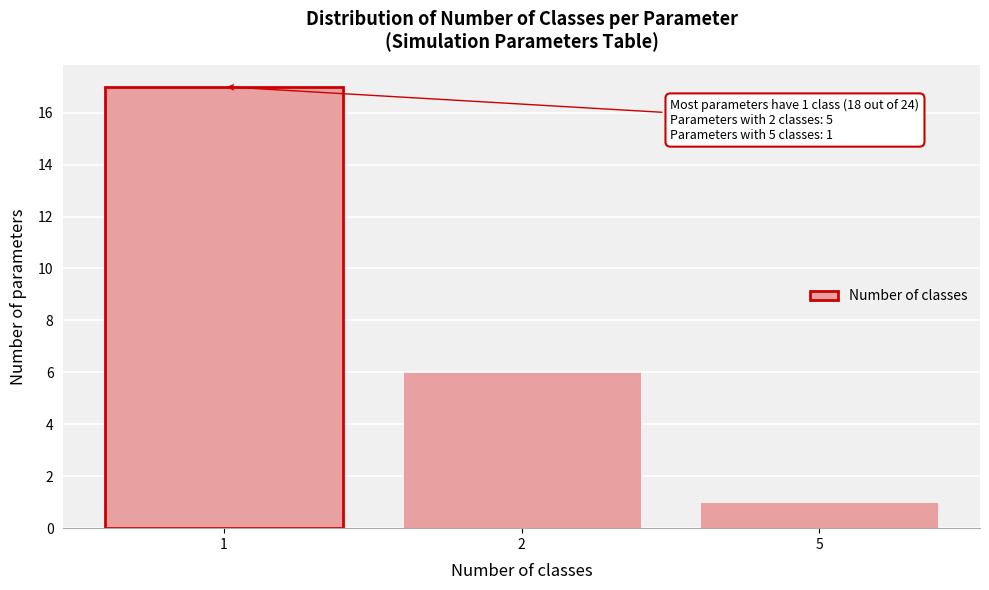

Reading left to right, transcribe all the data shown in this chart.

1=17	2=6	5=1